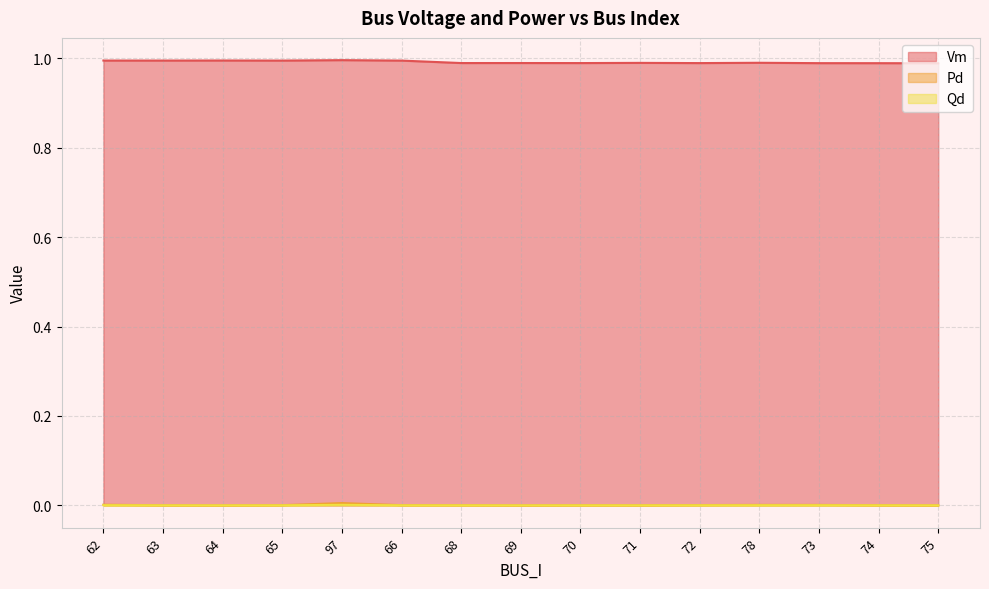

How many categories are shown in the chart?

15